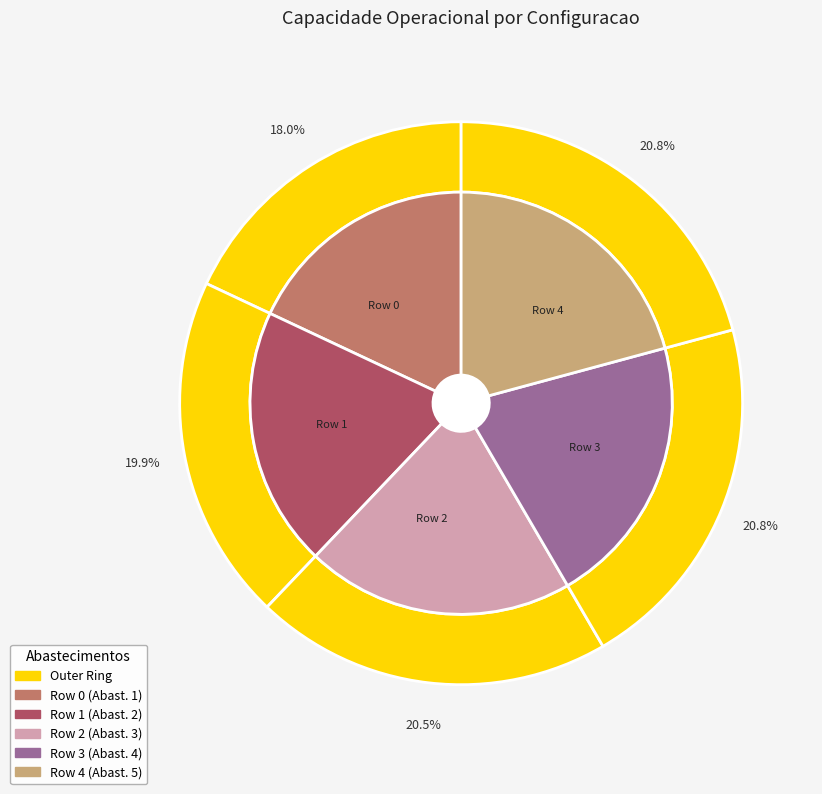

To the nearest percent, what is the average slice percentage?

20%